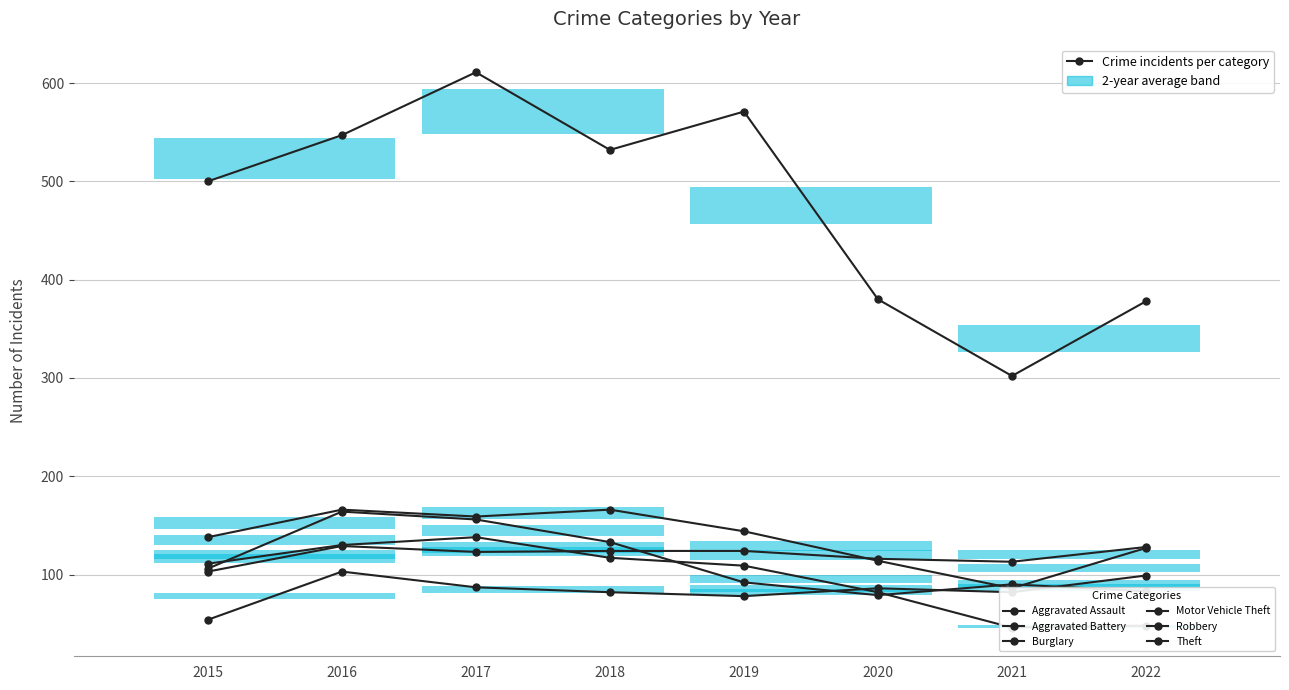

Between 2019 and 2020, which series saw the biggest shift?

Theft